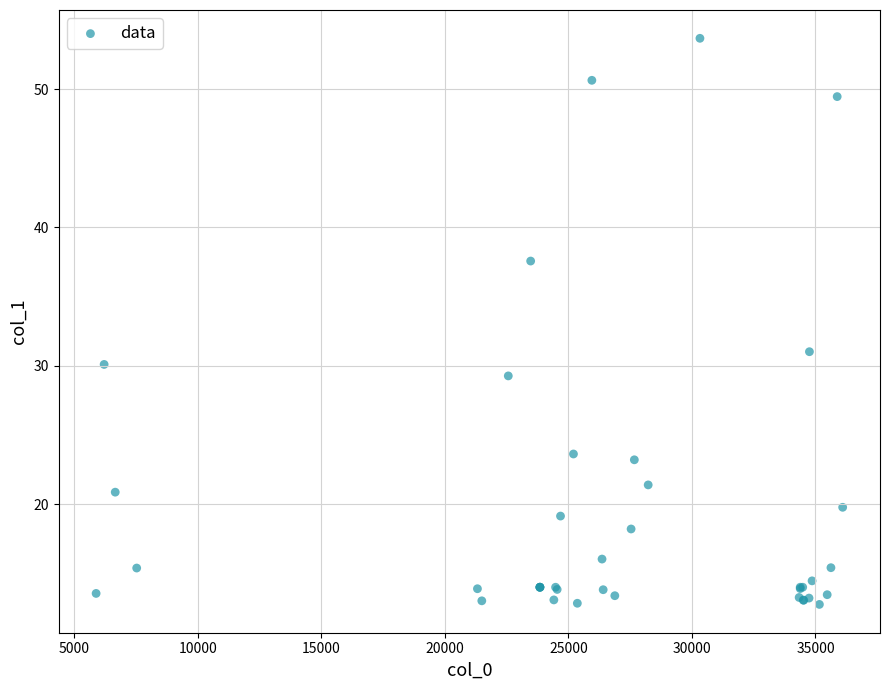

What Y value in the scatter plot is closest to 33?

31.0